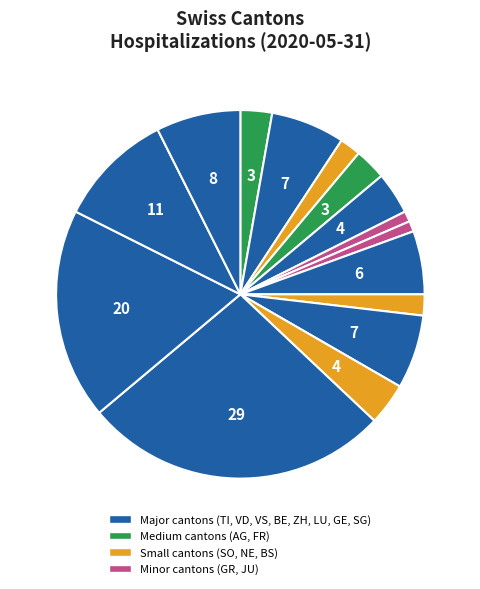

How many slices are in this pie chart?

15